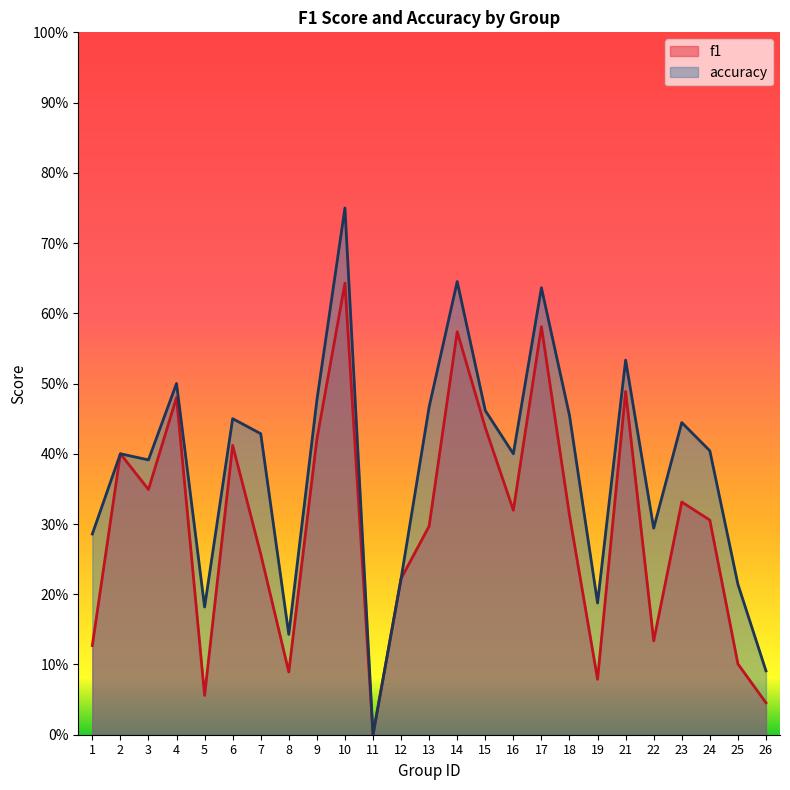

Is the value of f1 at 5 greater than the value of accuracy at 11?

Yes